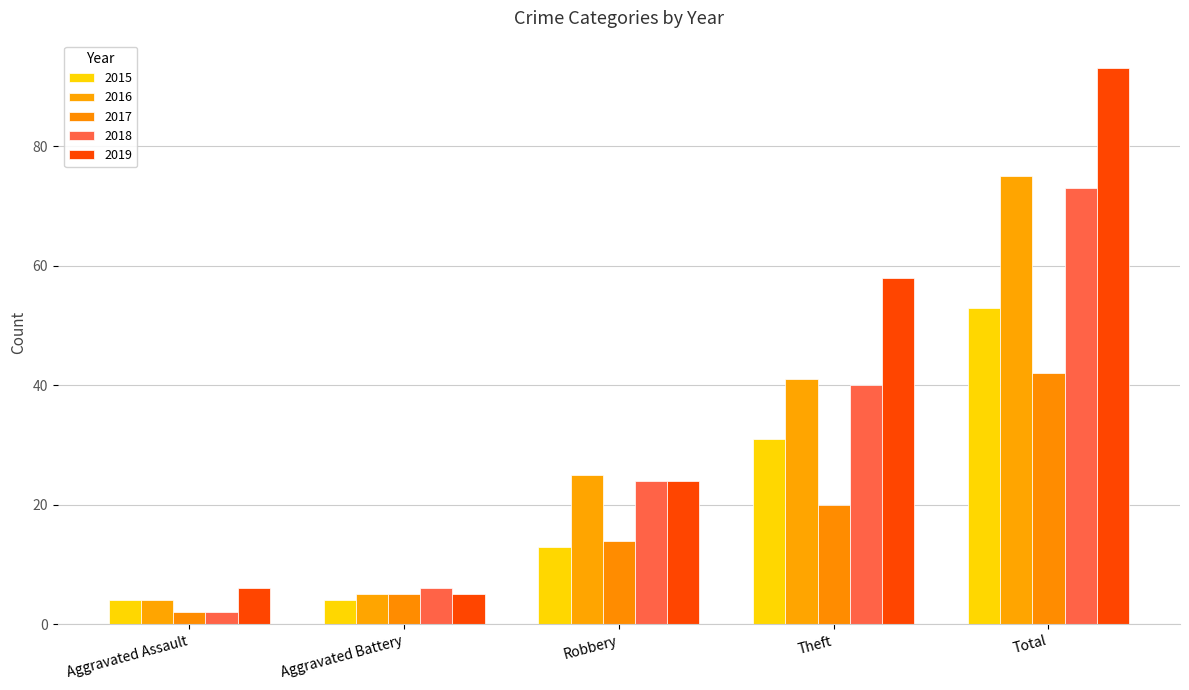

What is the spread (max minus min) of values at Aggravated Assault?

4